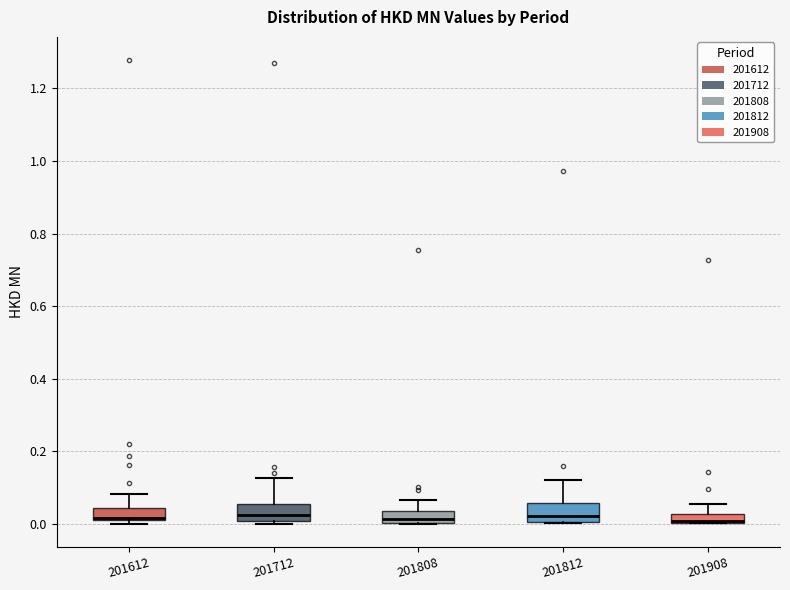

Where does the median line of the box at x = 201808 sit on the y-axis? The values are not printed on the chart, so give them approximately, as read against the axis.

0.02